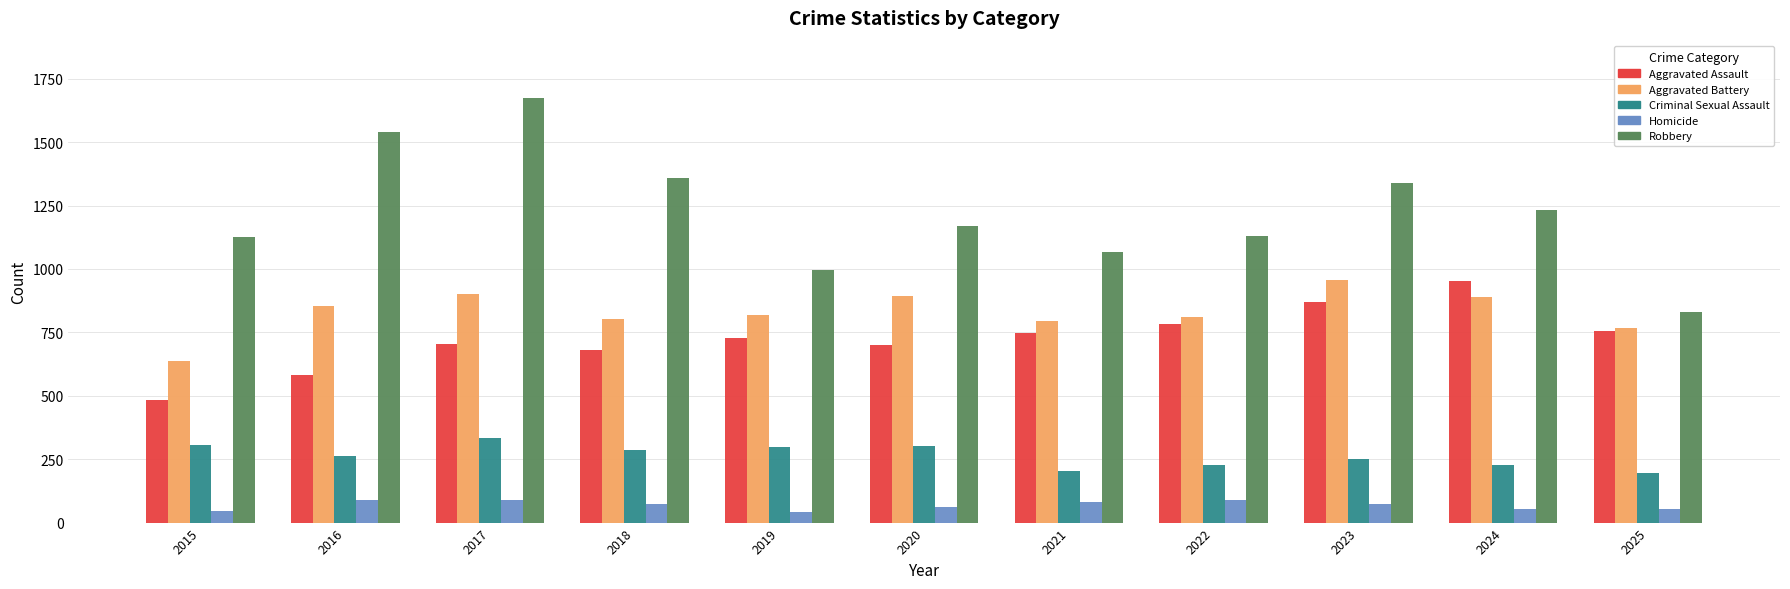

How many bars are there in each group?

5